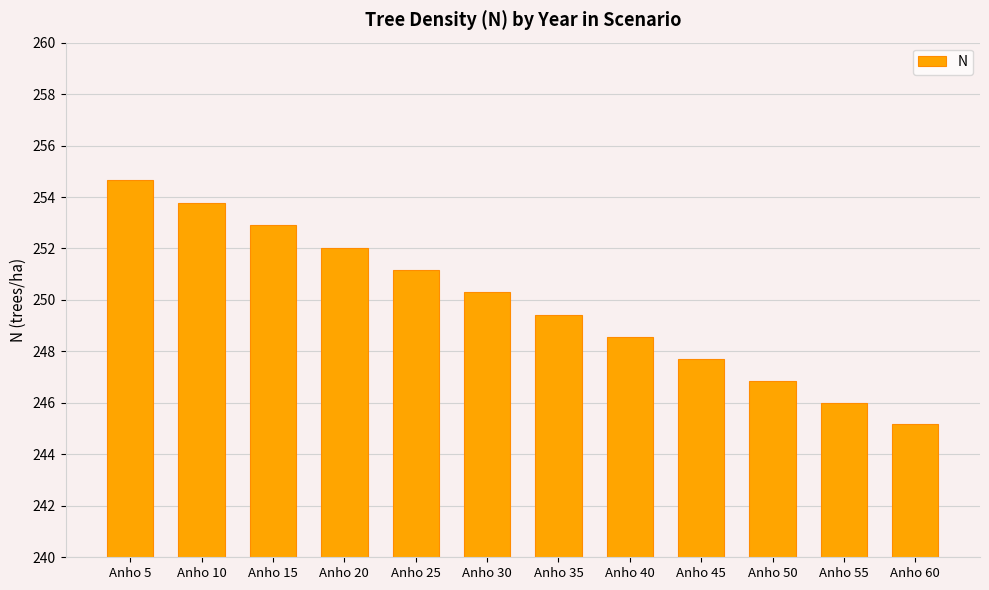

What is the sum of the values at Anho 10 and Anho 60?

498.9